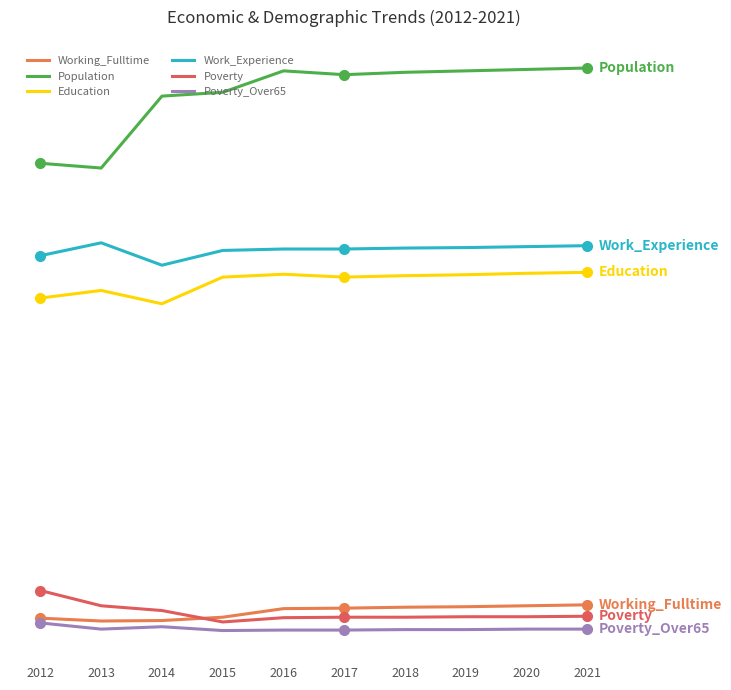

What is the minimum value for Working_Fulltime?

35